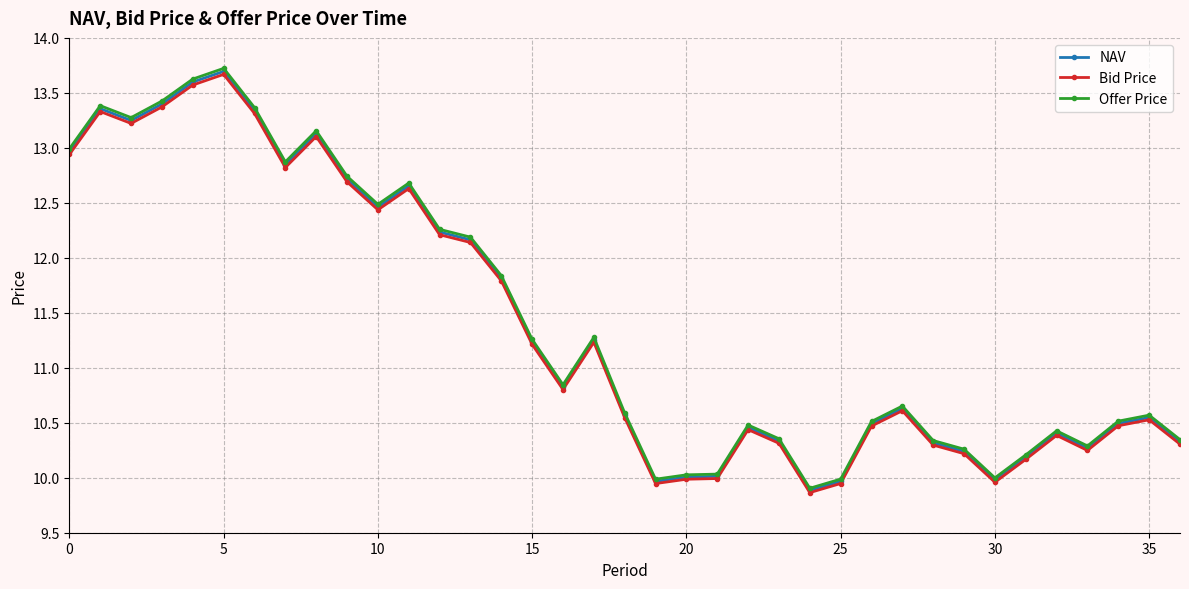

Does the chart display data point markers on the line(s)?

Yes